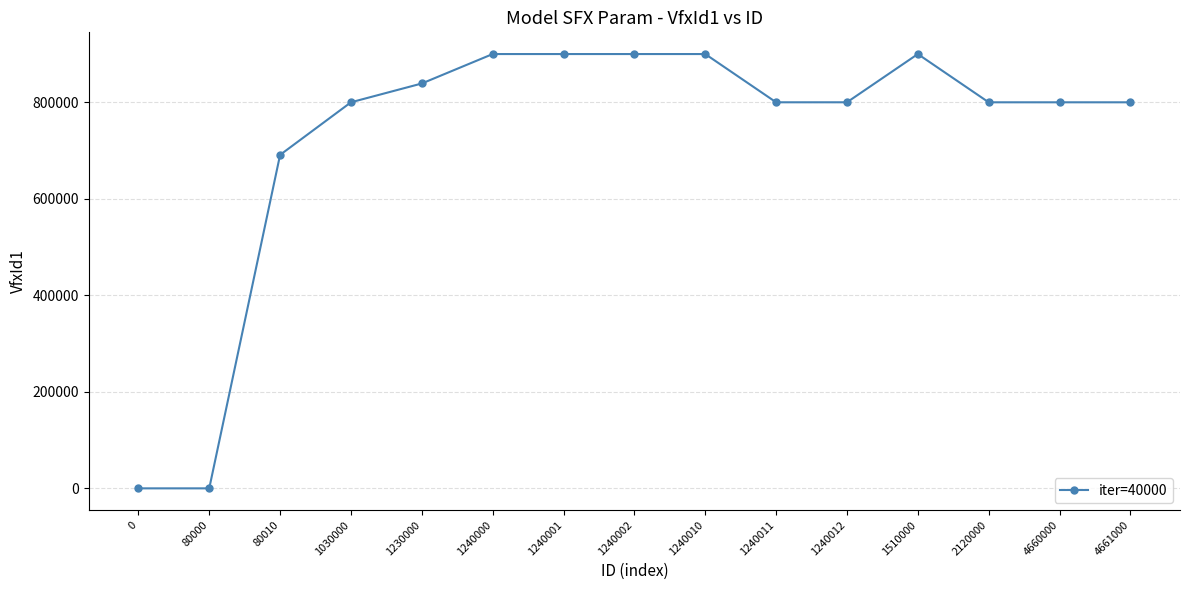

At which label does the data first exceed 800032?

1230000